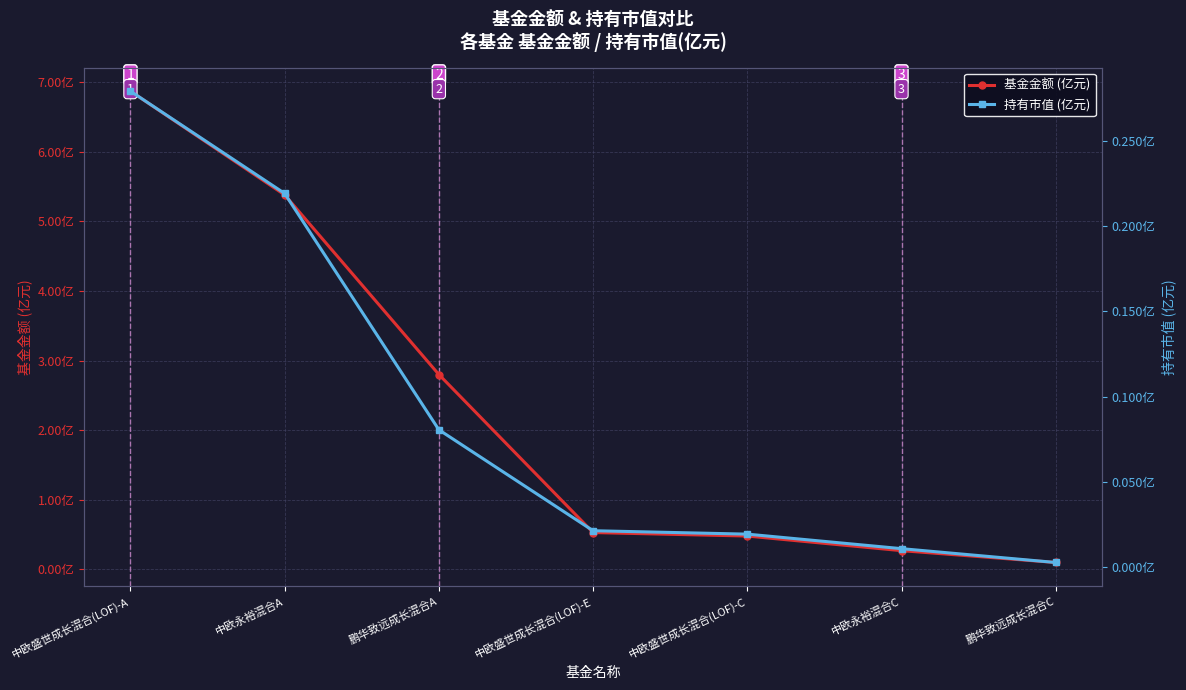

How many series are shown in this chart?

2